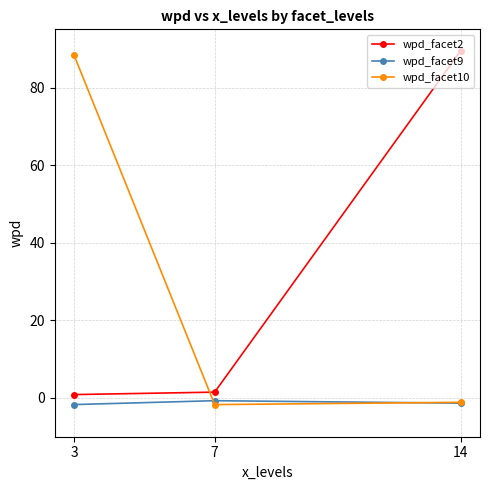

What is the value of the wpd_facet10 point at the 1st from the left?

88.3